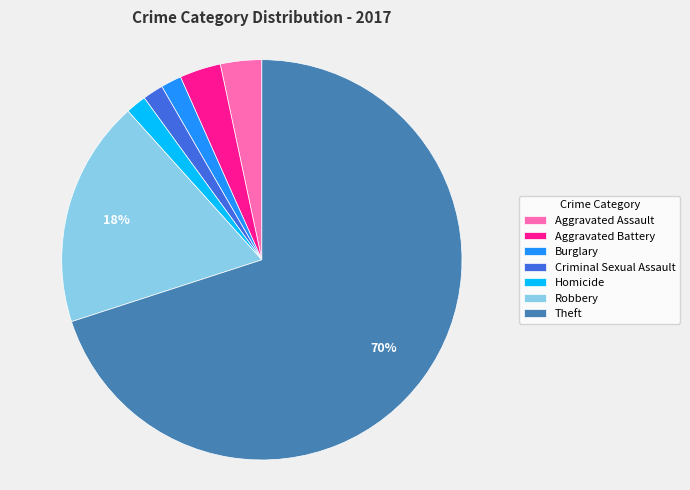

To the nearest percent, what is the difference between the largest and smallest slice percentages?

68%